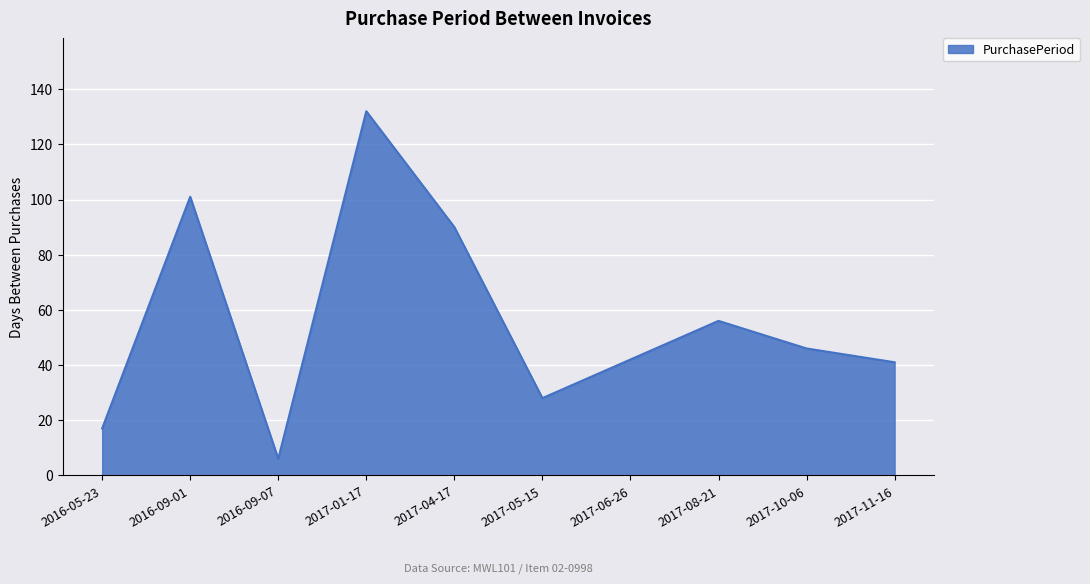

The chart shows a value of 101 at 2016-09-01. True or false?

True